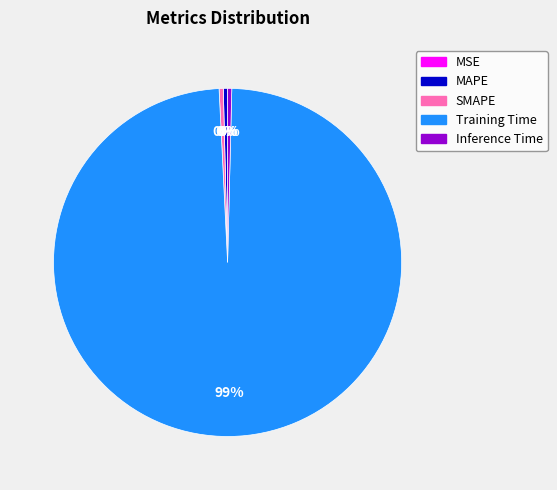

Which category has the biggest portion of the pie?

Training Time